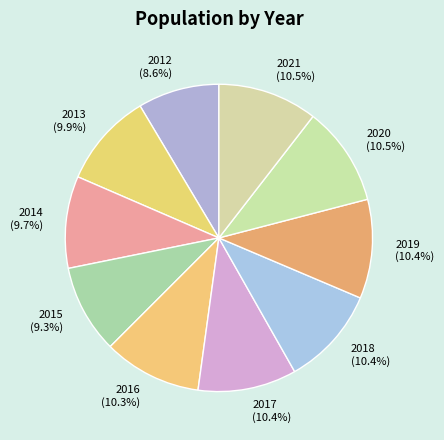

Which category has the smallest portion of the pie?

2012